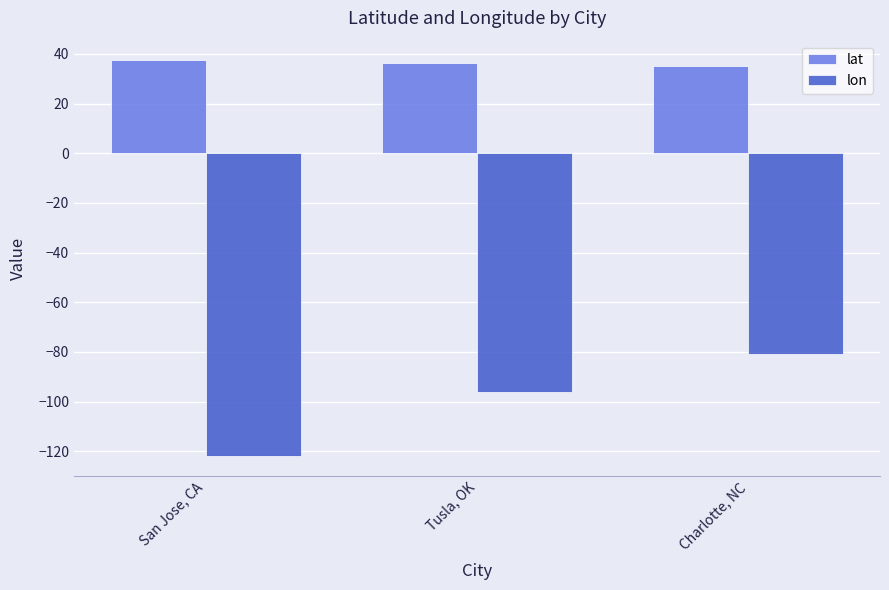

True or false: lat has a value of 37.3 at San Jose, CA.

True